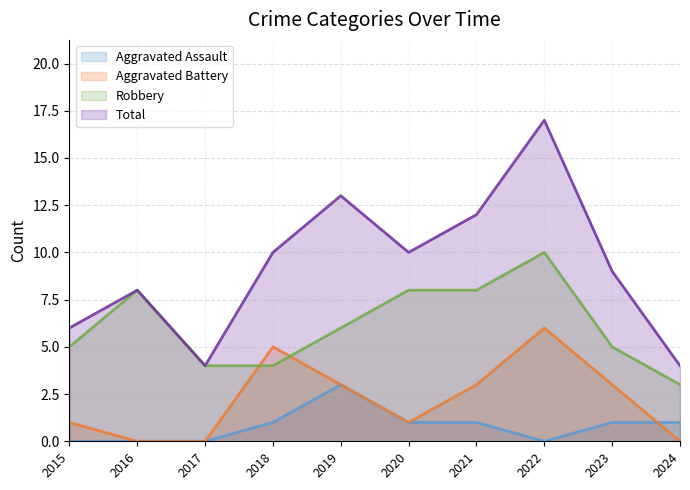

Between 2016 and 2019, which series saw the biggest shift?

Total